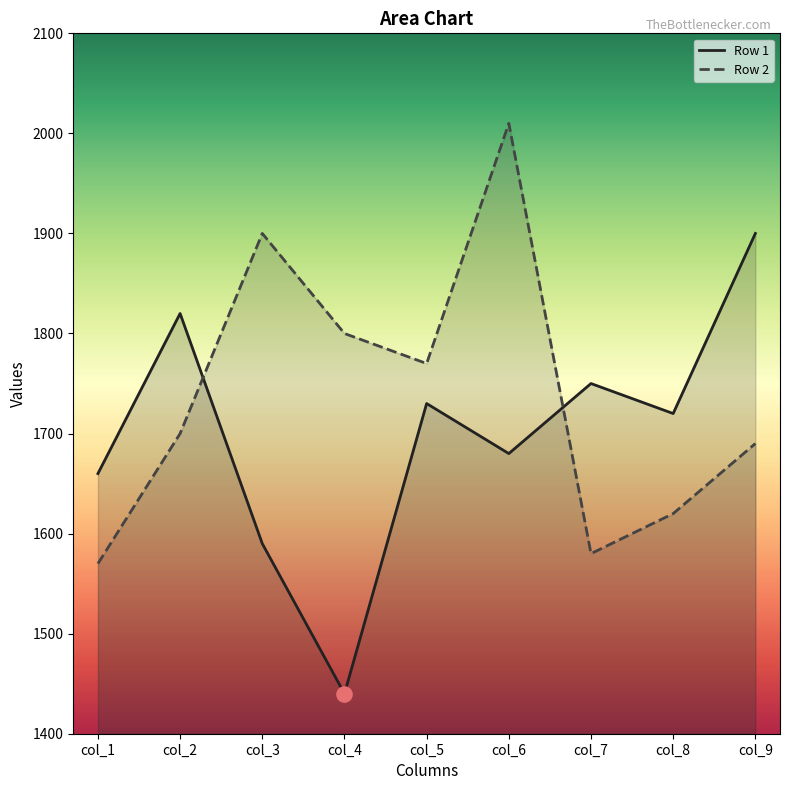

Which series has the widest spread of Y values?

Row 1